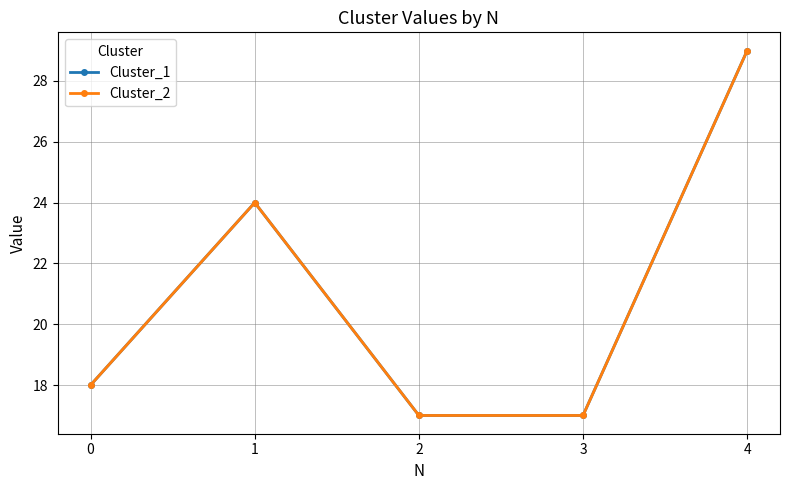

Is this an area chart (filled region under the line)?

No